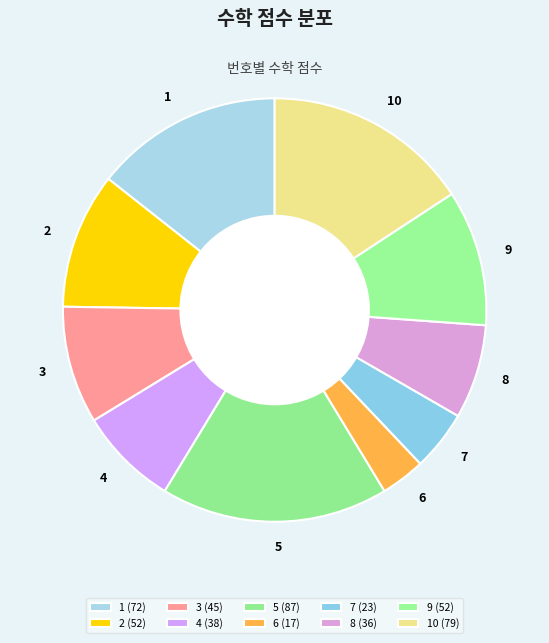

Between 10 and 6, which is larger?

10